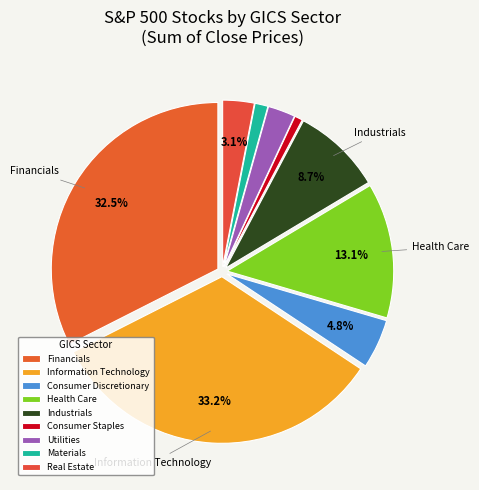

How many slices are in this pie chart?

9